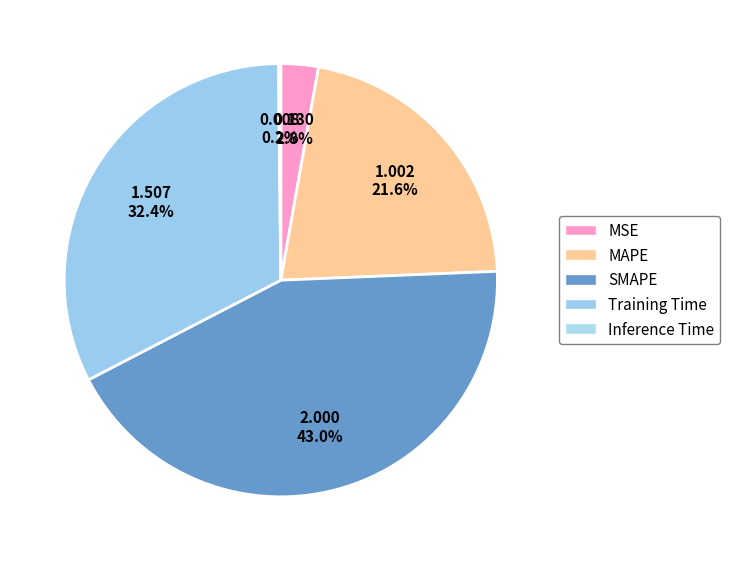

True or false: MSE accounts for 1% of the total.

False